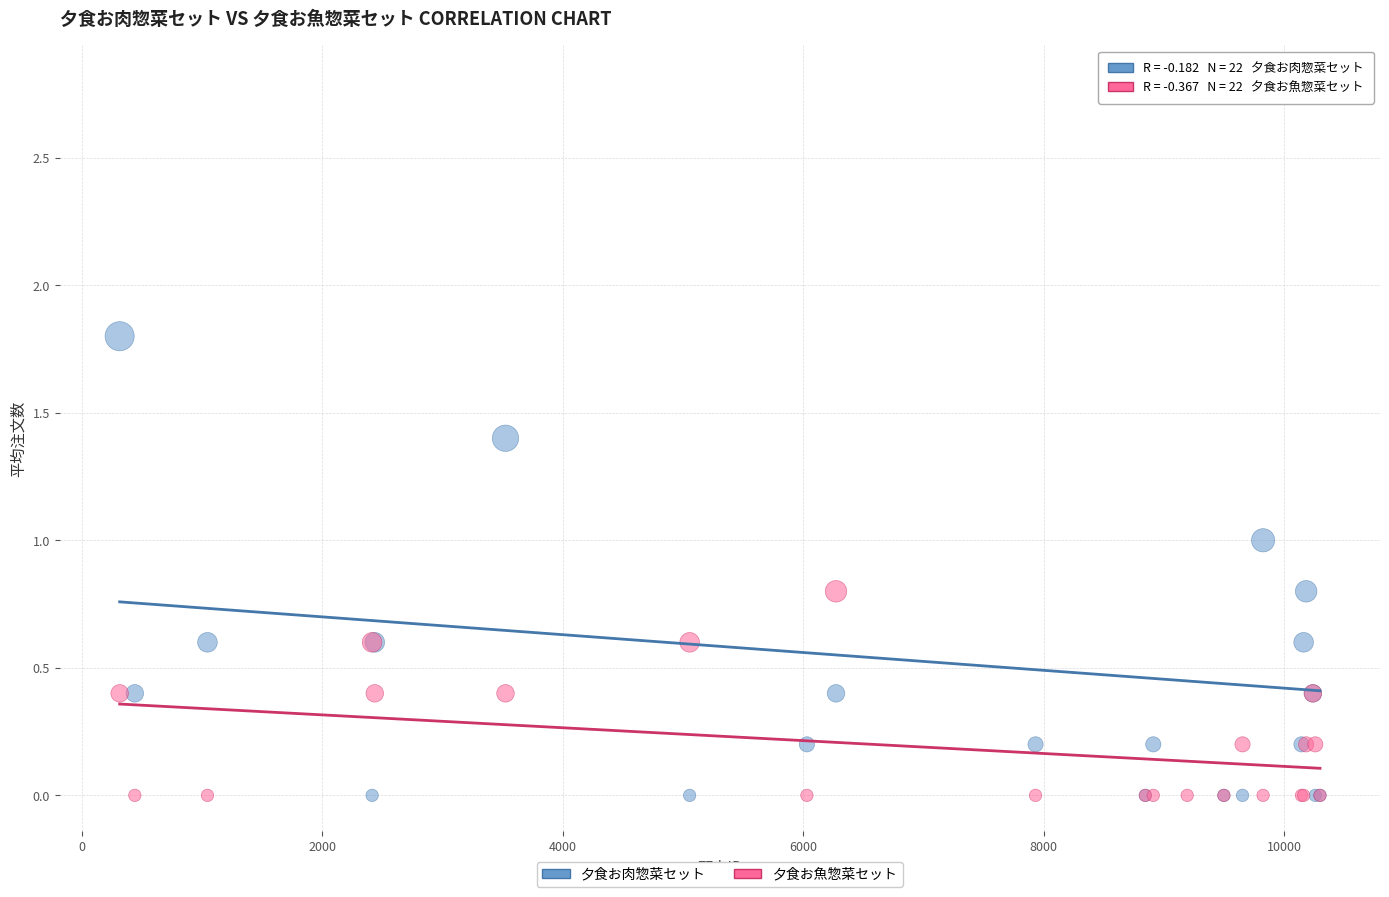

Which series reaches the maximum Y coordinate?

夕食お肉惣菜セット